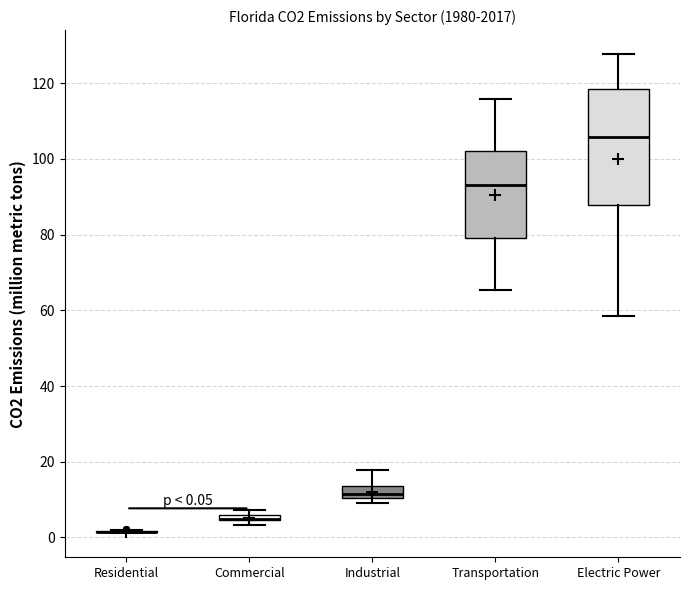

Comparing the boxes themselves (not the whiskers), which one is the tallest?

Electric Power